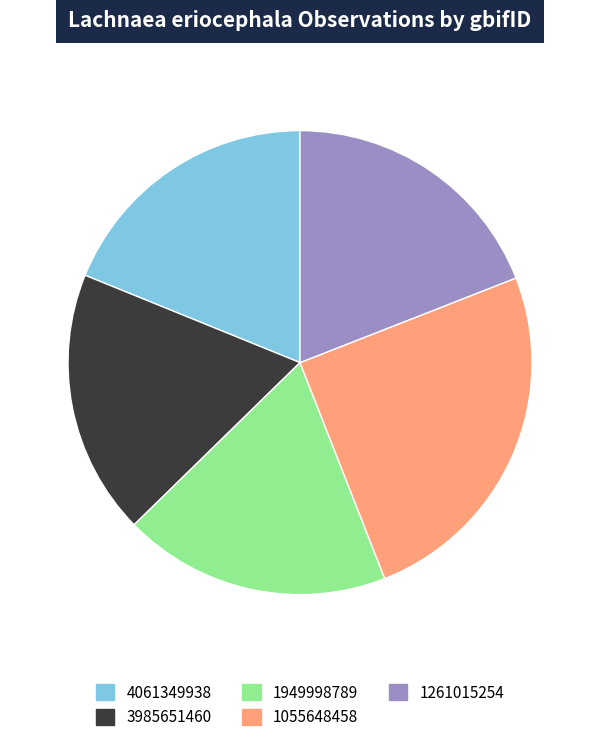

Is 4061349938 the majority of the pie?

No